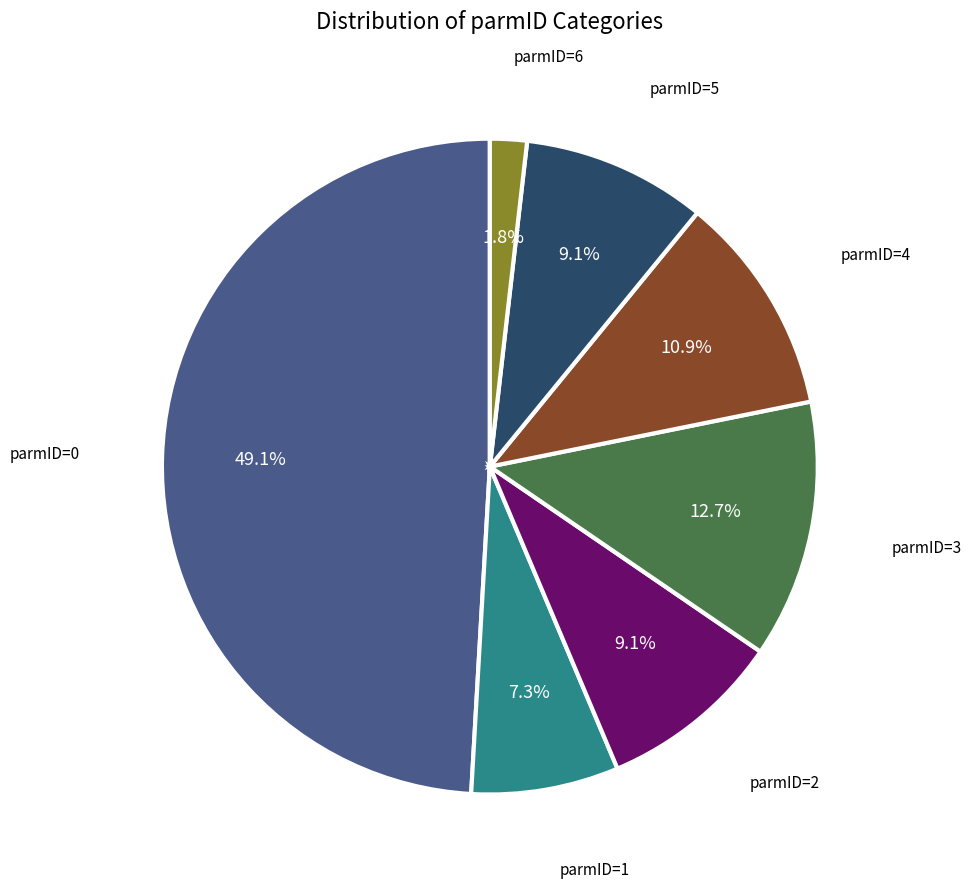

Count the number of slices in the pie.

7